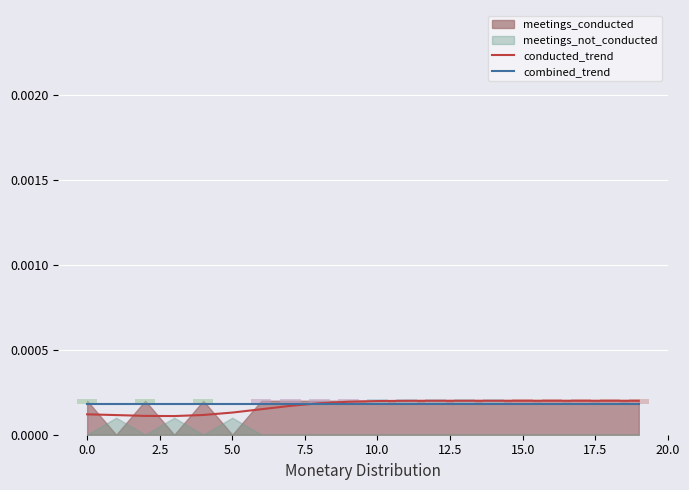

Between 18 and 13, which is larger?

18